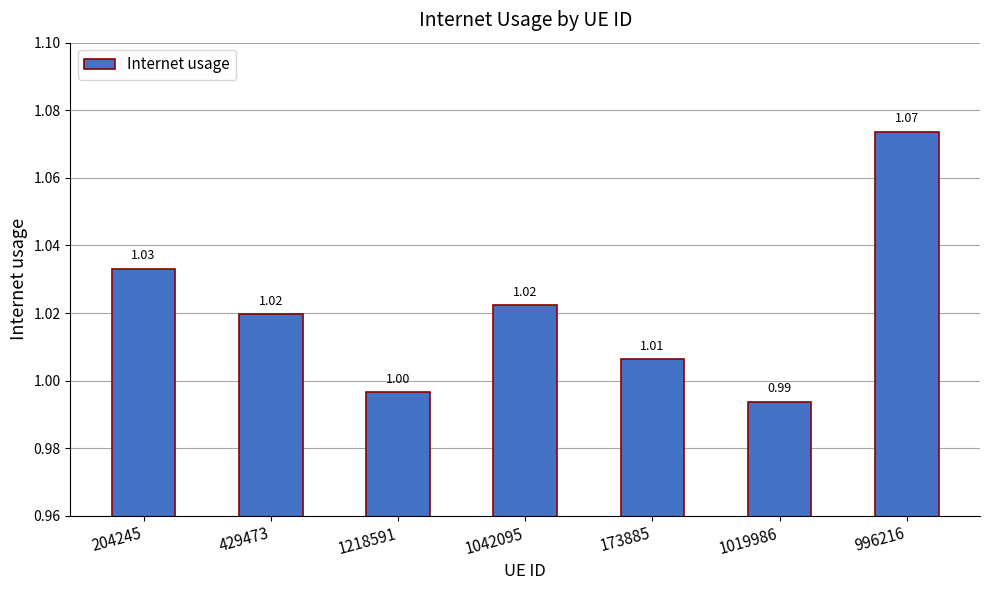

How many data points does each series have?

7